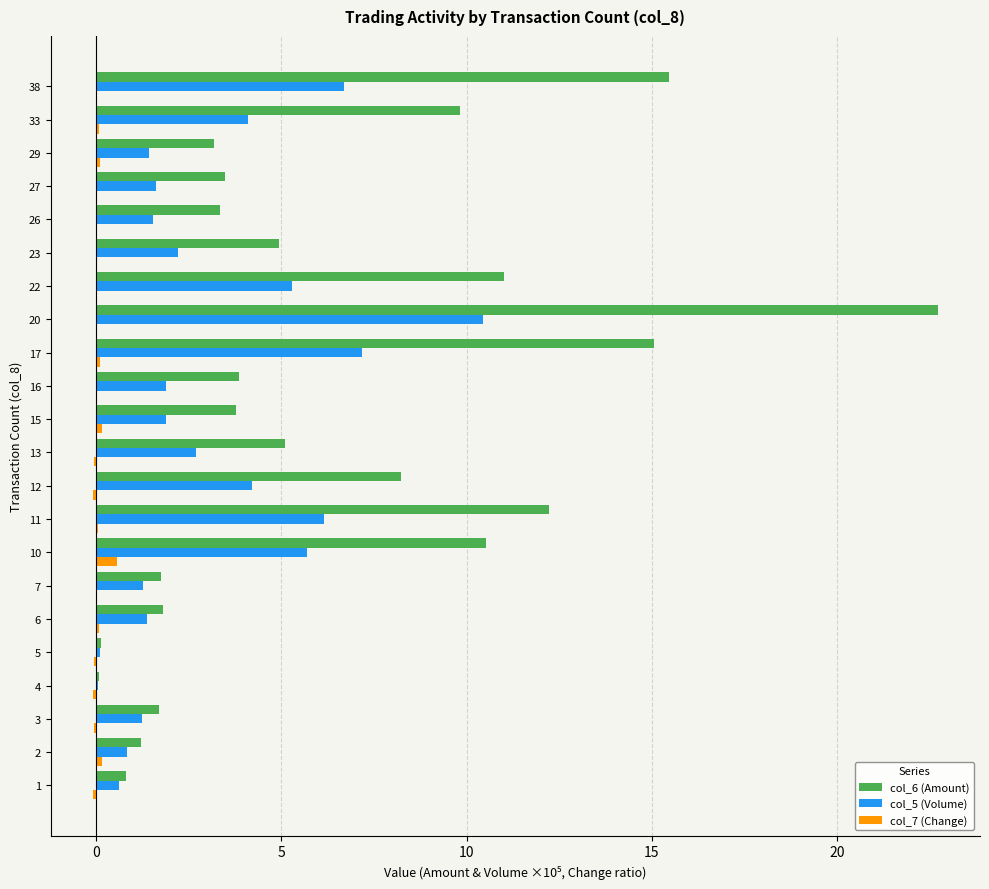

At which category is the sum across all series the highest?

20